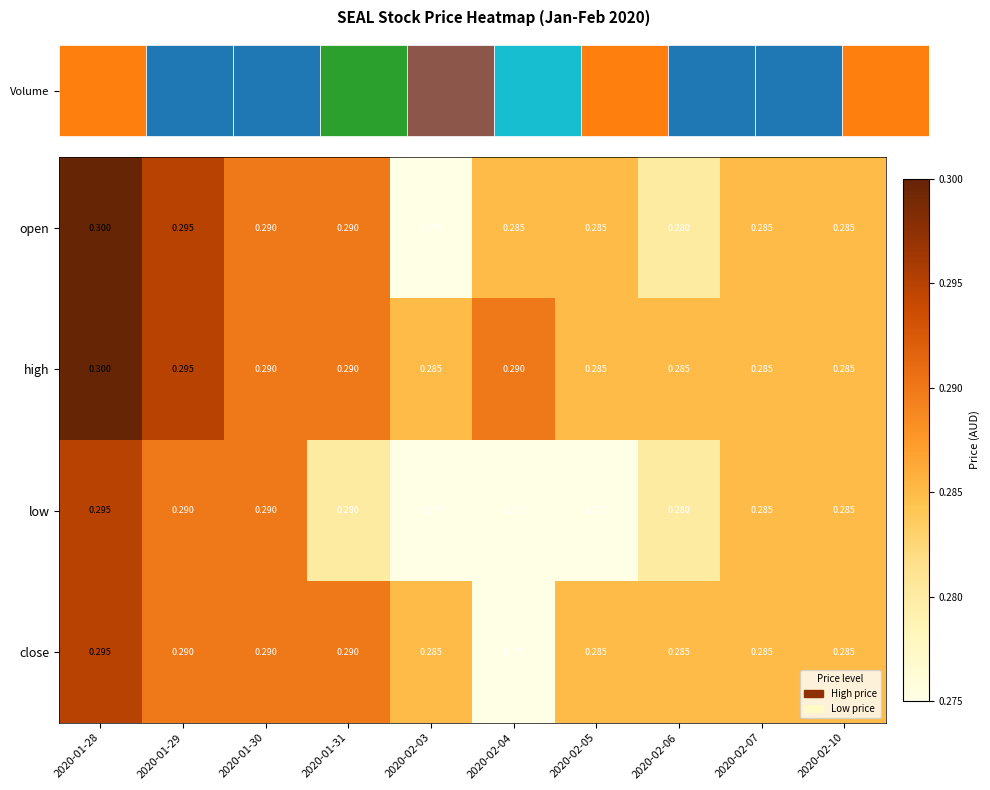

Is the value of high at 2020-02-10 greater than the value of low at 2020-01-30?

No